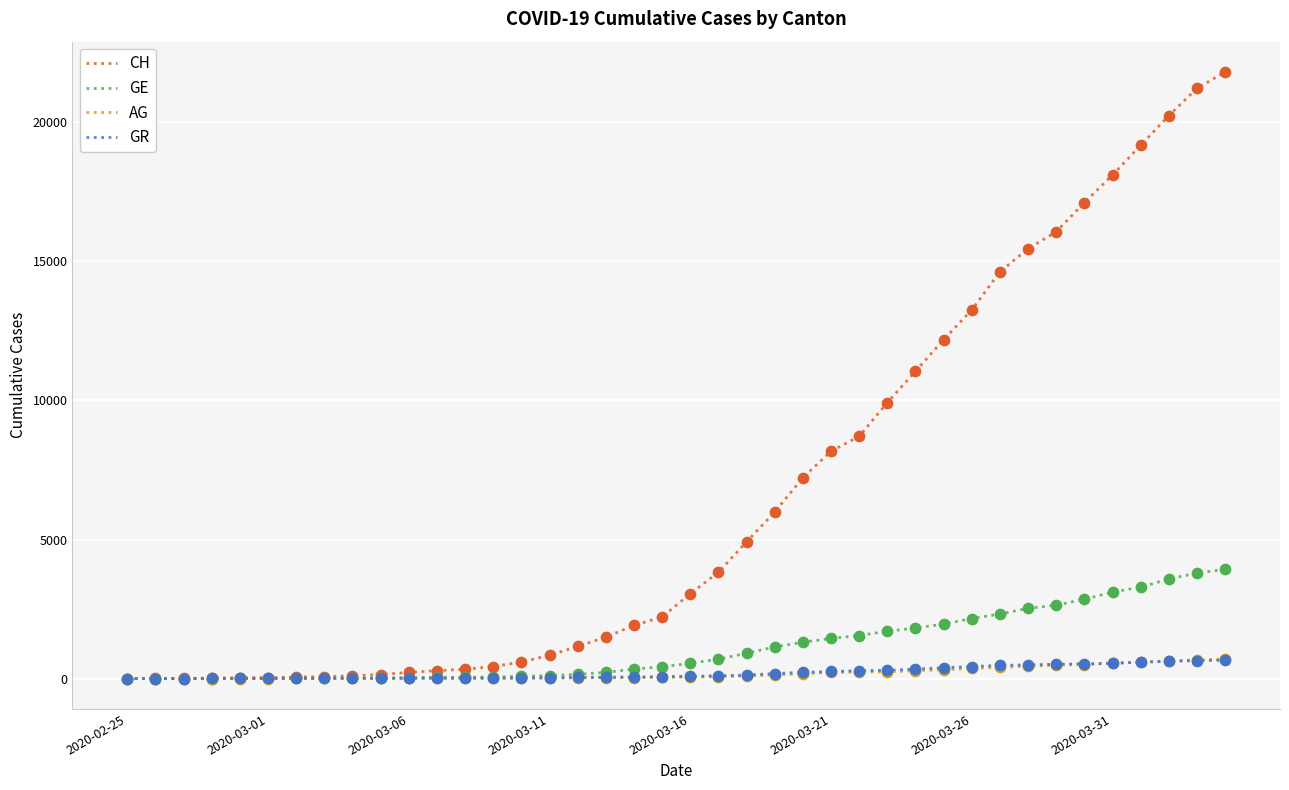

Which series has the largest total across all categories?

CH